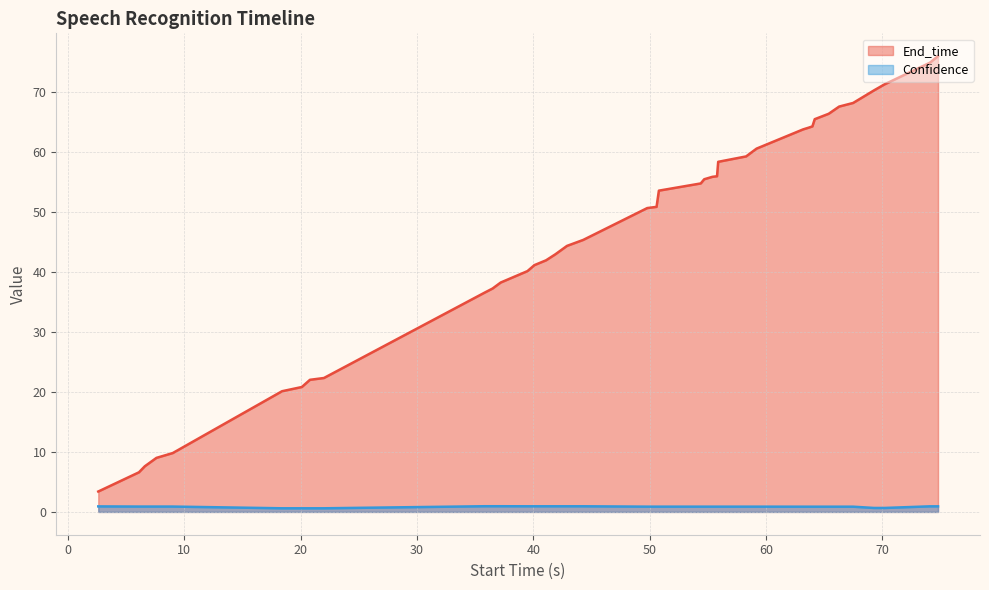

List the series in order of their peak value, lowest first.

Confidence, End_time